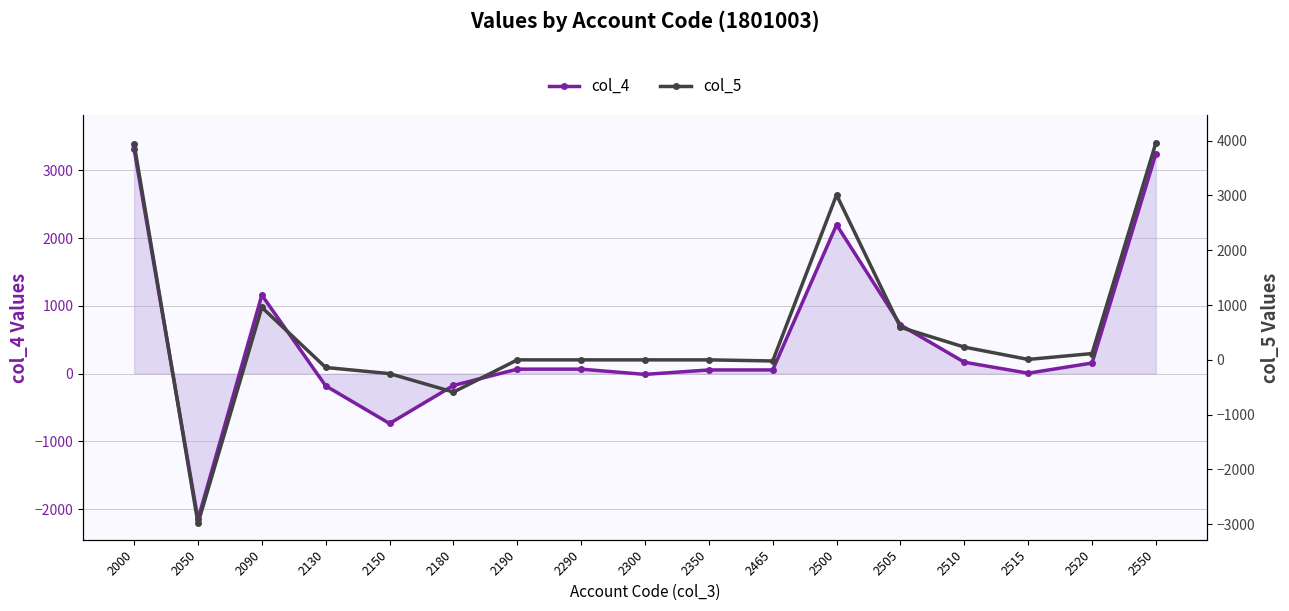

What is the sum of all col_5 values?

8838.0